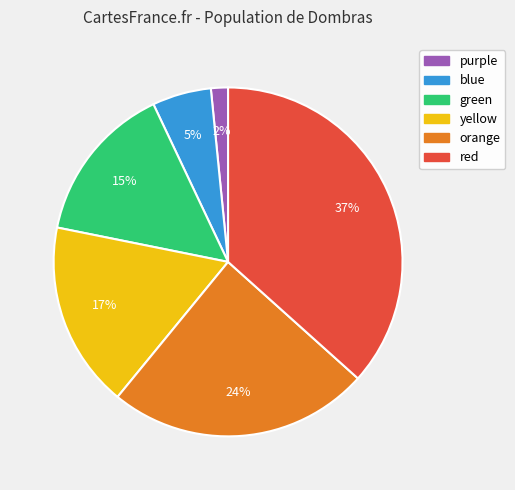

What is the ratio of the value at purple to the value at orange?

0.1